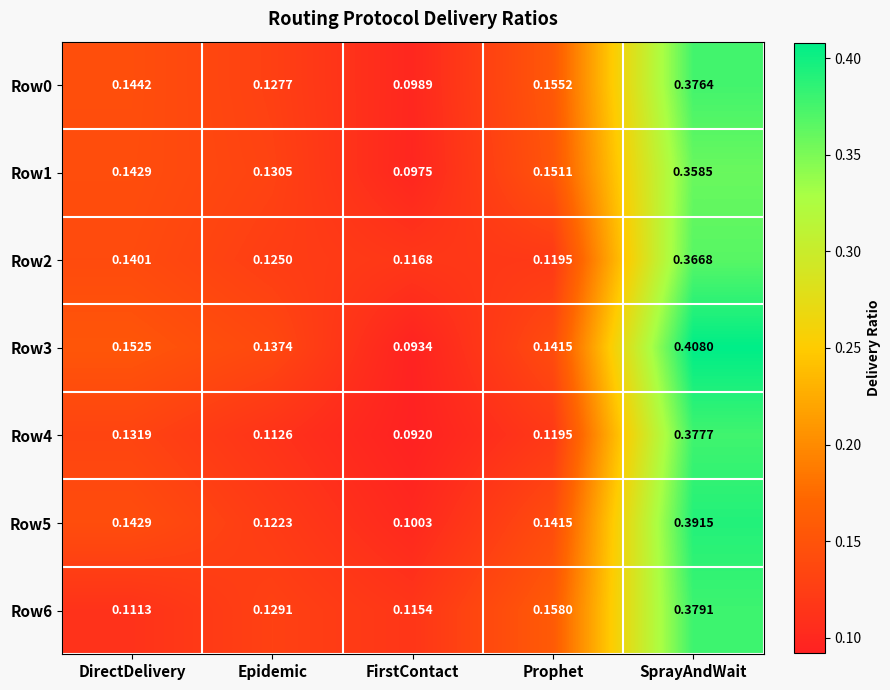

Between DirectDelivery and Prophet, which series saw the biggest shift?

Row6